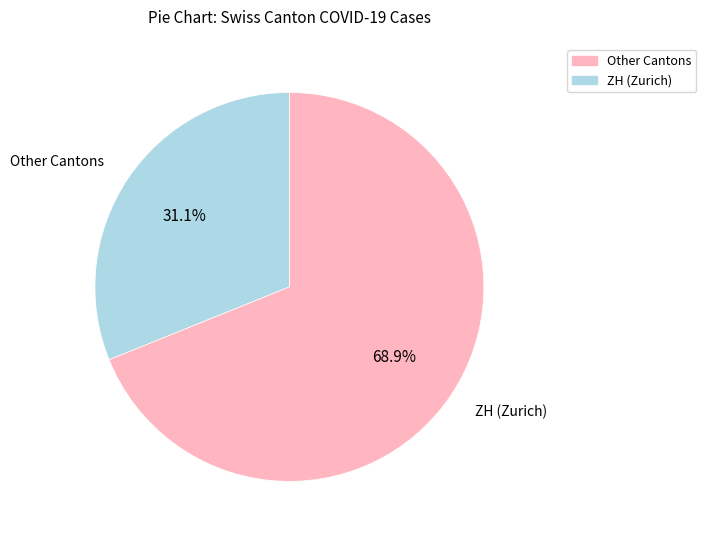

Is there any slice that represents more than half of the pie?

Yes